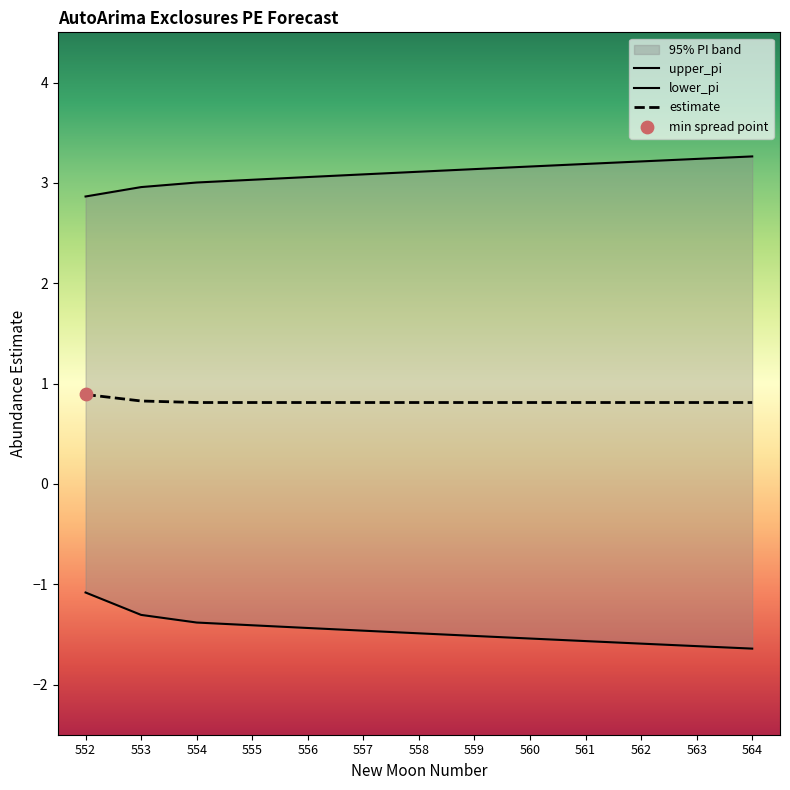

Which series reaches the minimum Y coordinate?

lower_pi